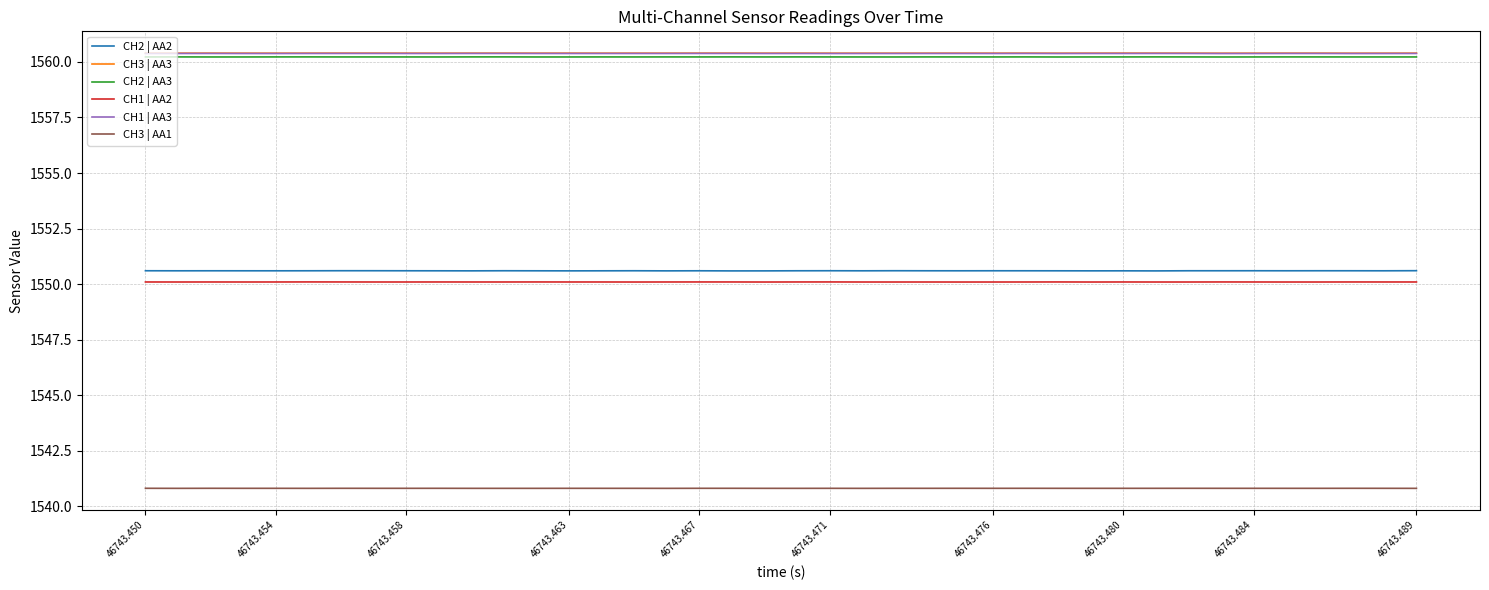

Reading right to left, transcribe all the data shown in this chart.

CH2 | AA2: 1550.6	1550.6	1550.6	1550.6	1550.6	1550.6	1550.6	1550.6	1550.6	1550.6	1550.6	1550.6	1550.6	1550.6	1550.6	1550.6	1550.6	1550.6	1550.6	1550.6	1550.6	1550.6	1550.6	1550.6	1550.6	1550.6	1550.6	1550.6	1550.6	1550.6	1550.6	1550.6	1550.6	1550.6	1550.6	1550.6	1550.6	1550.6	1550.6	1550.6
CH3 | AA3: 1560.4	1560.4	1560.4	1560.4	1560.4	1560.4	1560.4	1560.4	1560.4	1560.4	1560.4	1560.4	1560.4	1560.4	1560.4	1560.4	1560.4	1560.4	1560.4	1560.4	1560.4	1560.4	1560.4	1560.4	1560.4	1560.4	1560.4	1560.4	1560.4	1560.4	1560.4	1560.4	1560.4	1560.4	1560.4	1560.4	1560.4	1560.4	1560.4	1560.4
CH2 | AA3: 1560.2	1560.2	1560.2	1560.2	1560.2	1560.2	1560.2	1560.2	1560.2	1560.2	1560.2	1560.2	1560.2	1560.2	1560.2	1560.2	1560.2	1560.2	1560.2	1560.2	1560.2	1560.2	1560.2	1560.2	1560.2	1560.2	1560.2	1560.2	1560.2	1560.2	1560.2	1560.2	1560.2	1560.2	1560.2	1560.2	1560.2	1560.2	1560.2	1560.2
CH1 | AA2: 1550.1	1550.1	1550.1	1550.1	1550.1	1550.1	1550.1	1550.1	1550.1	1550.1	1550.1	1550.1	1550.1	1550.1	1550.1	1550.1	1550.1	1550.1	1550.1	1550.1	1550.1	1550.1	1550.1	1550.1	1550.1	1550.1	1550.1	1550.1	1550.1	1550.1	1550.1	1550.1	1550.1	1550.1	1550.1	1550.1	1550.1	1550.1	1550.1	1550.1
CH1 | AA3: 1560.4	1560.4	1560.4	1560.4	1560.4	1560.4	1560.4	1560.4	1560.4	1560.4	1560.4	1560.4	1560.4	1560.4	1560.4	1560.4	1560.4	1560.4	1560.4	1560.4	1560.4	1560.4	1560.4	1560.4	1560.4	1560.4	1560.4	1560.4	1560.4	1560.4	1560.4	1560.4	1560.4	1560.4	1560.4	1560.4	1560.4	1560.4	1560.4	1560.4
CH3 | AA1: 1540.8	1540.8	1540.8	1540.8	1540.8	1540.8	1540.8	1540.8	1540.8	1540.8	1540.8	1540.8	1540.8	1540.8	1540.8	1540.8	1540.8	1540.8	1540.8	1540.8	1540.8	1540.8	1540.8	1540.8	1540.8	1540.8	1540.8	1540.8	1540.8	1540.8	1540.8	1540.8	1540.8	1540.8	1540.8	1540.8	1540.8	1540.8	1540.8	1540.8